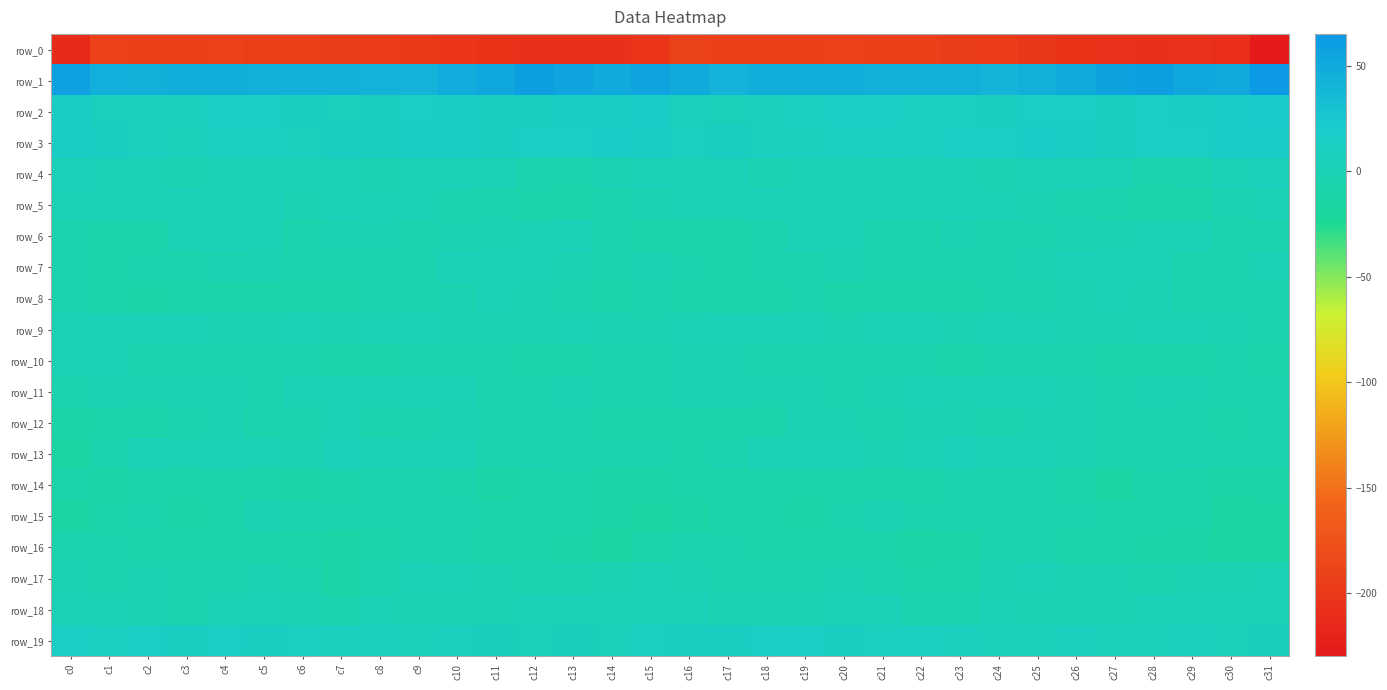

What is the difference between the maximum and minimum values in the row_1 series?

22.0